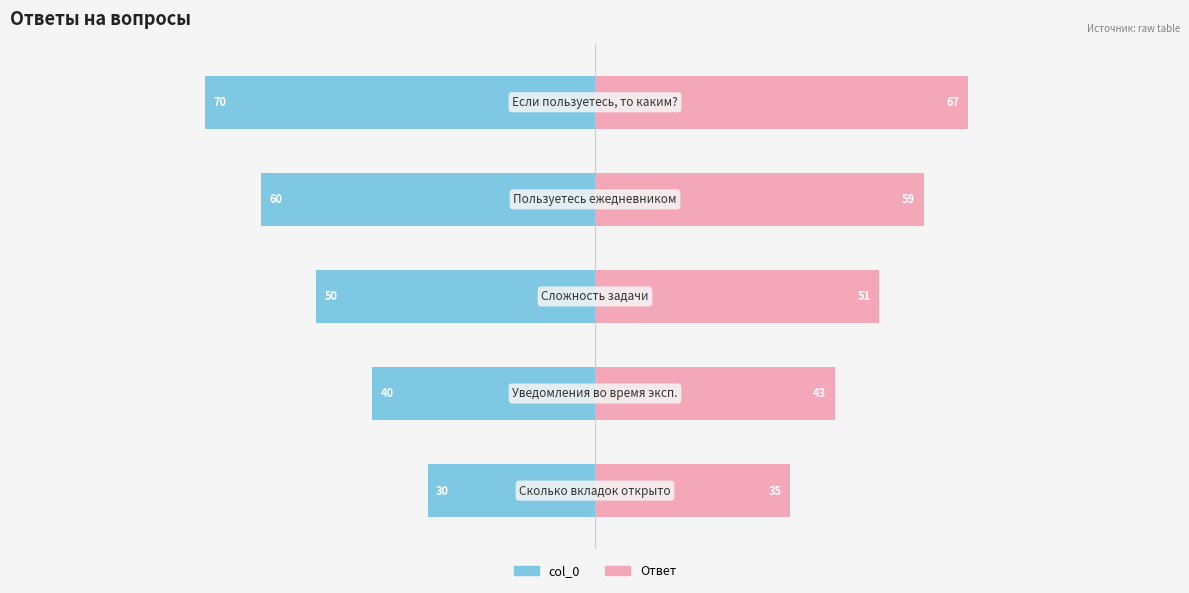

What is the difference between the maximum and minimum values in the Ответ (правый) series?

32